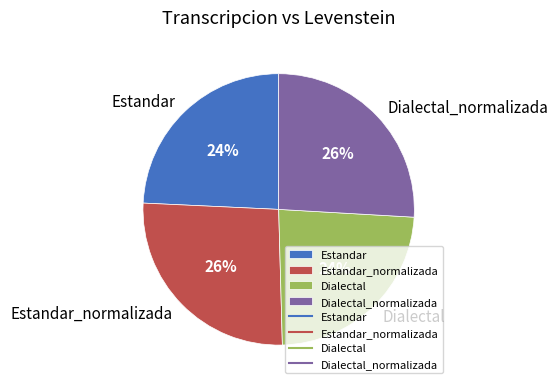

How many segments does this pie chart have?

4